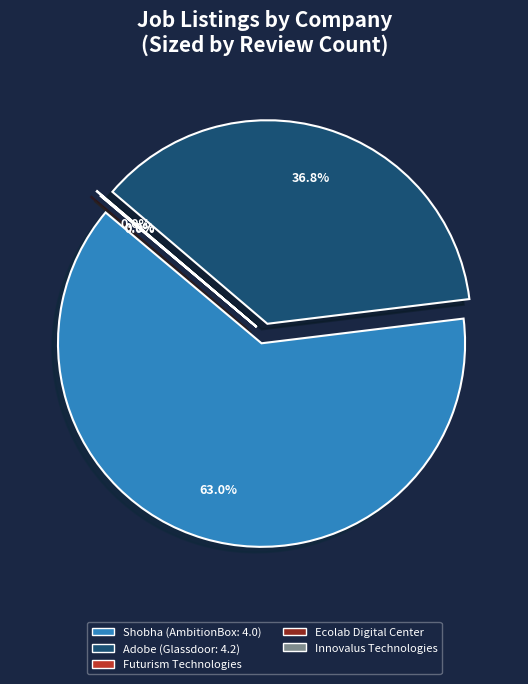

The Innovalus Technologies slice represents 1% of the pie. True or false?

False